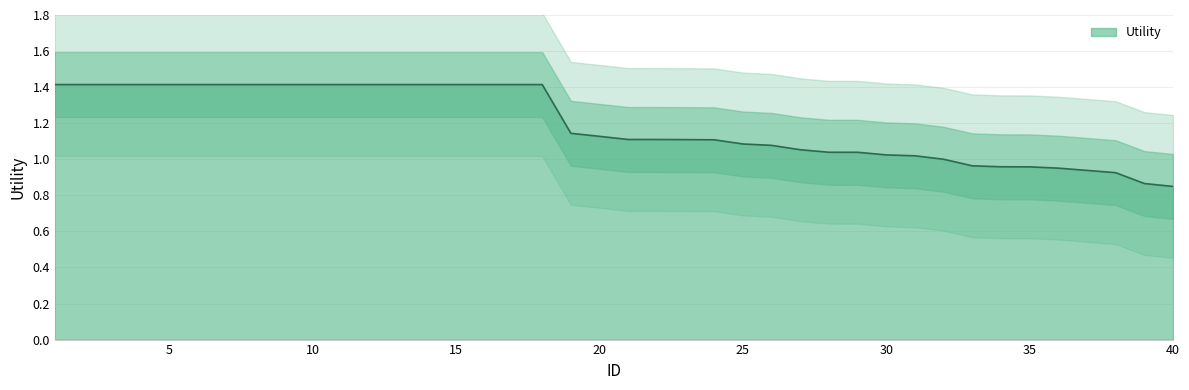

What is the average value?

1.2